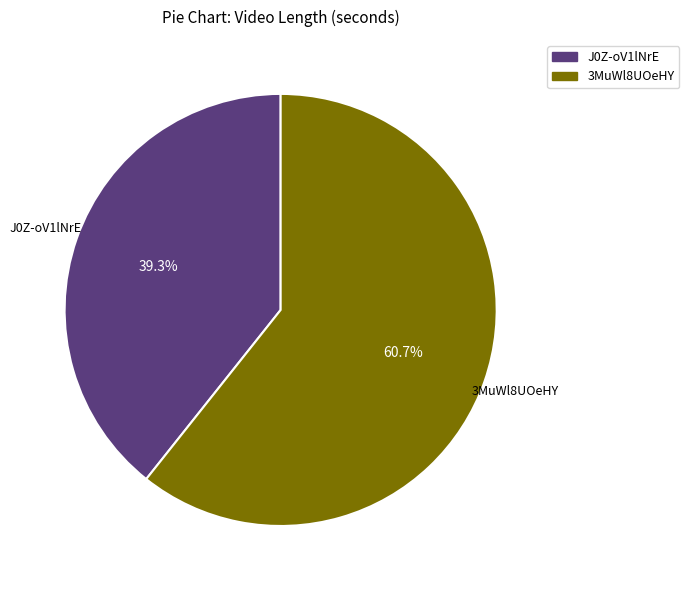

What percentage is the J0Z-oV1lNrE slice, to the nearest percent?

39%